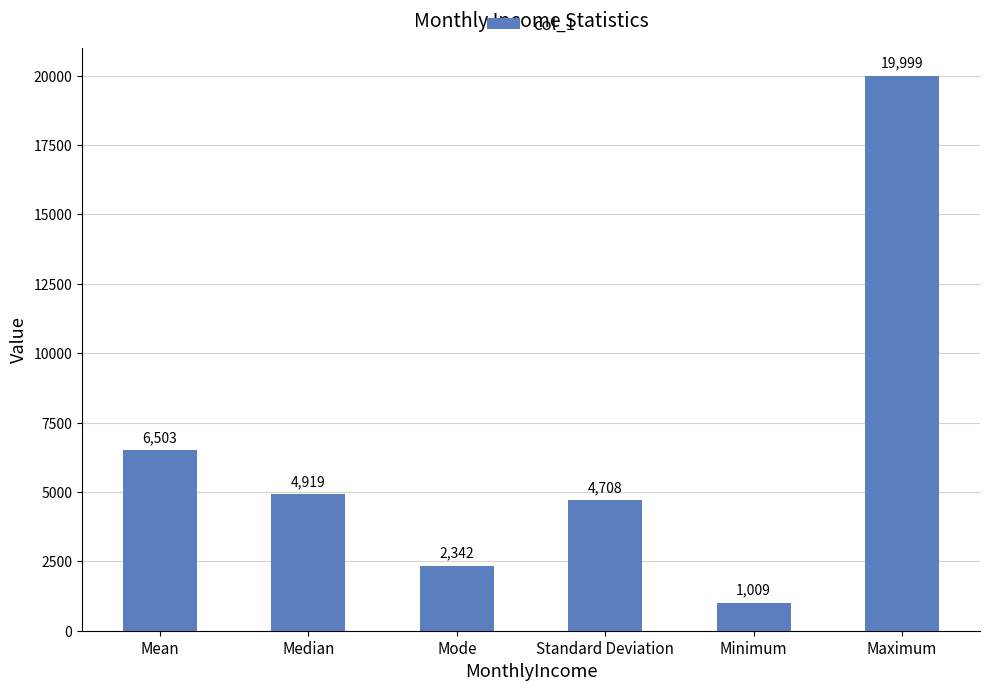

The value at Mode is 3946.0. True or false?

False